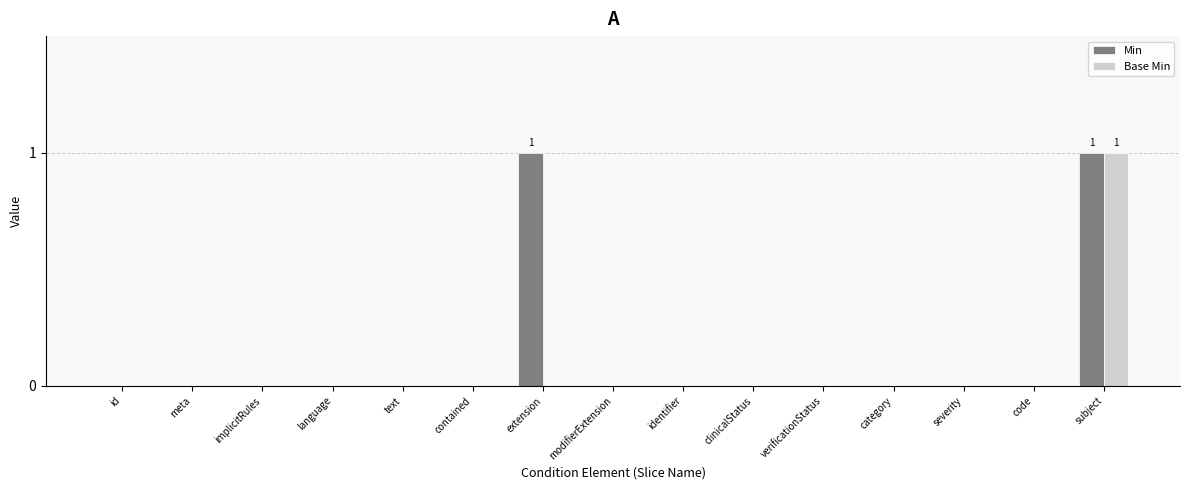

Which series has the largest total across all categories?

Min